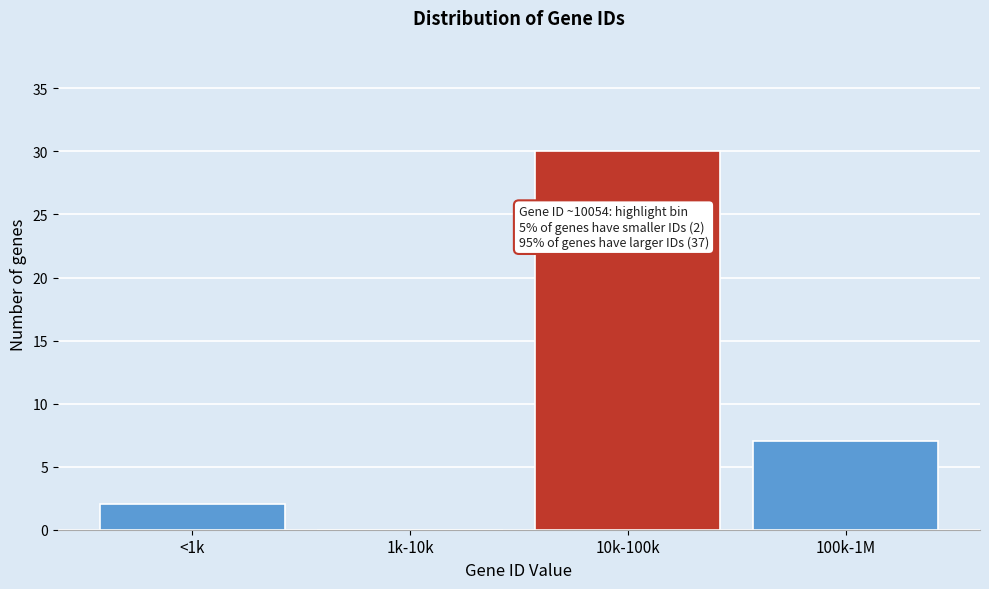

Reading left to right, what are all the values shown in this chart?

<1k=2	1k-10k=0	10k-100k=30	100k-1M=7